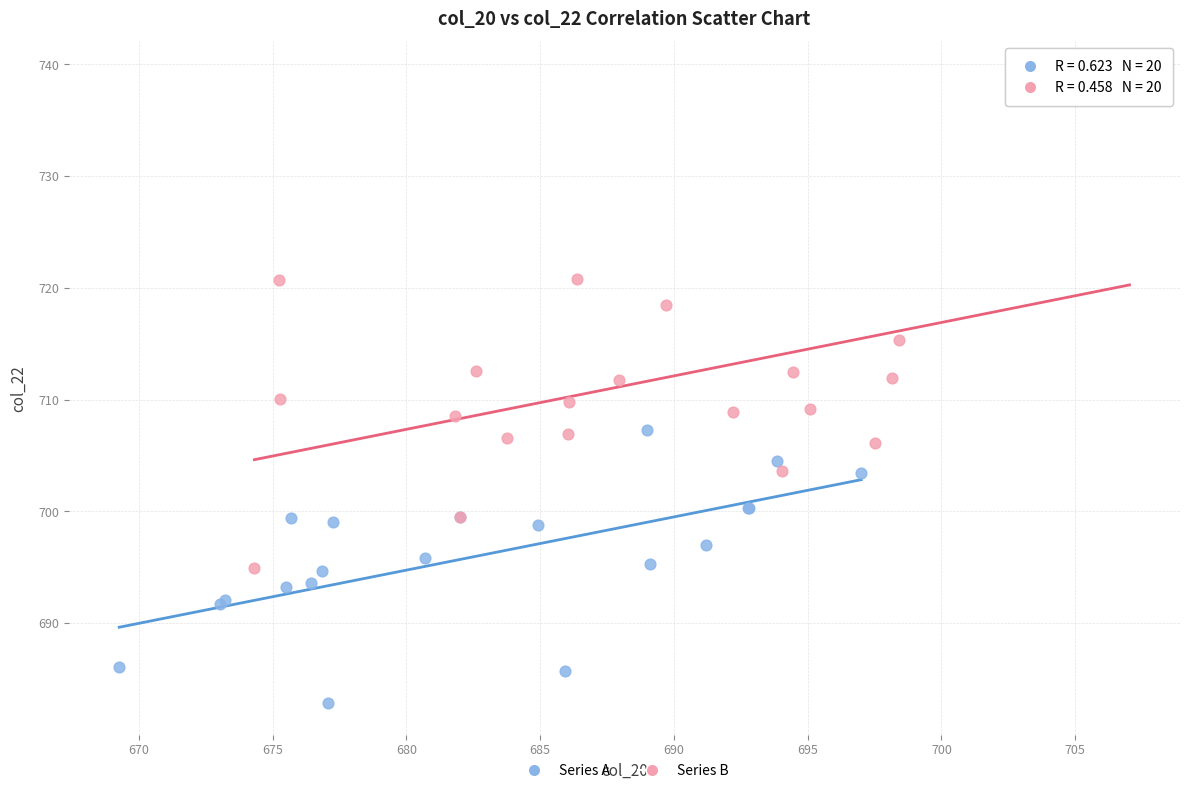

What are all the series names shown in the legend?

Series A, Series B